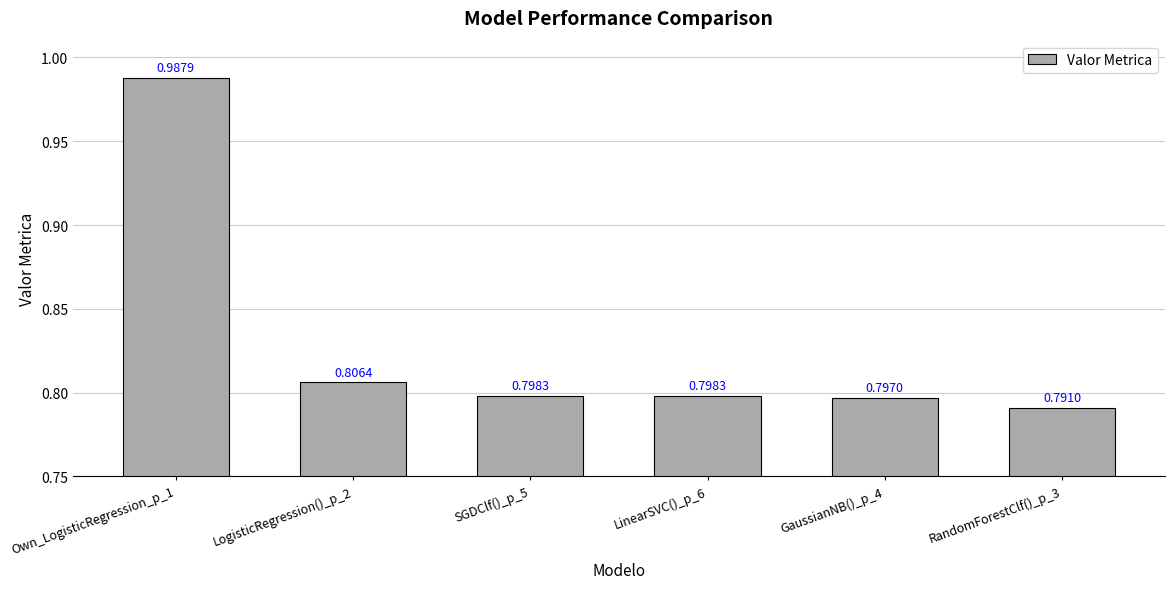

Which label corresponds to the smallest value in the chart?

RandomForestClf()_p_3